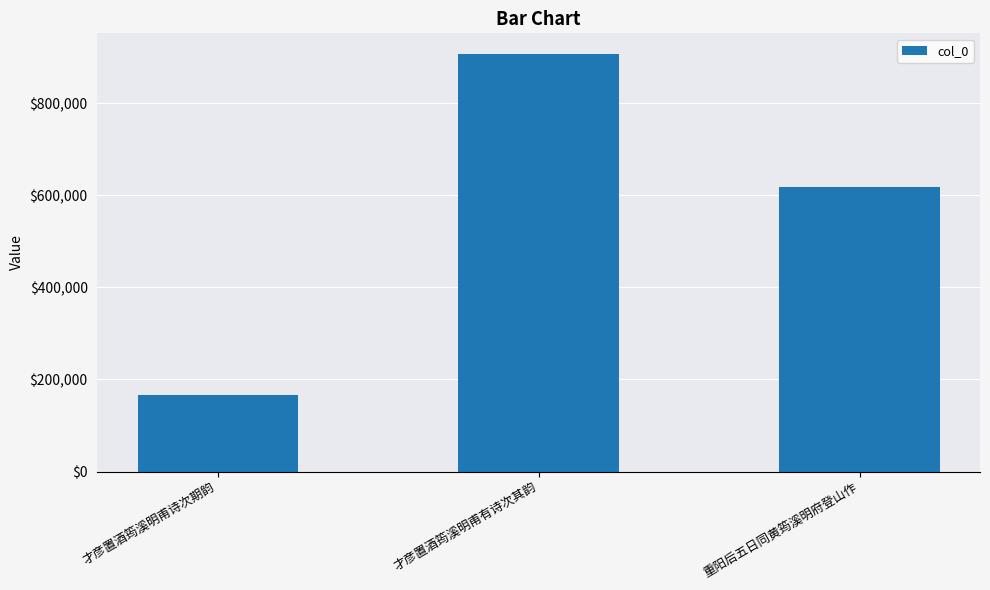

Reading left to right, extract all data points from this chart.

166872	906232	618834